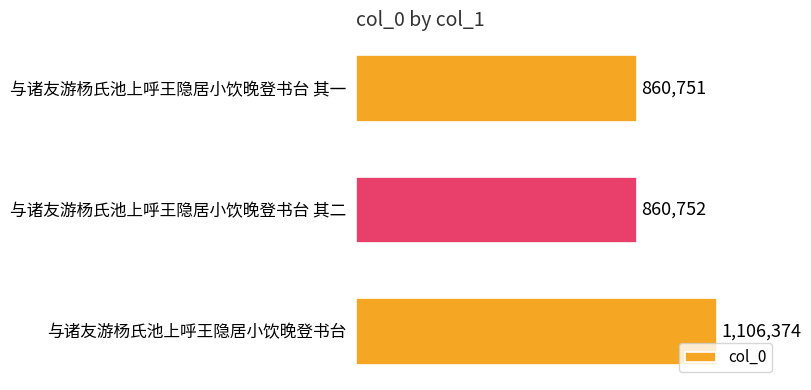

Count the number of data series in this chart.

1